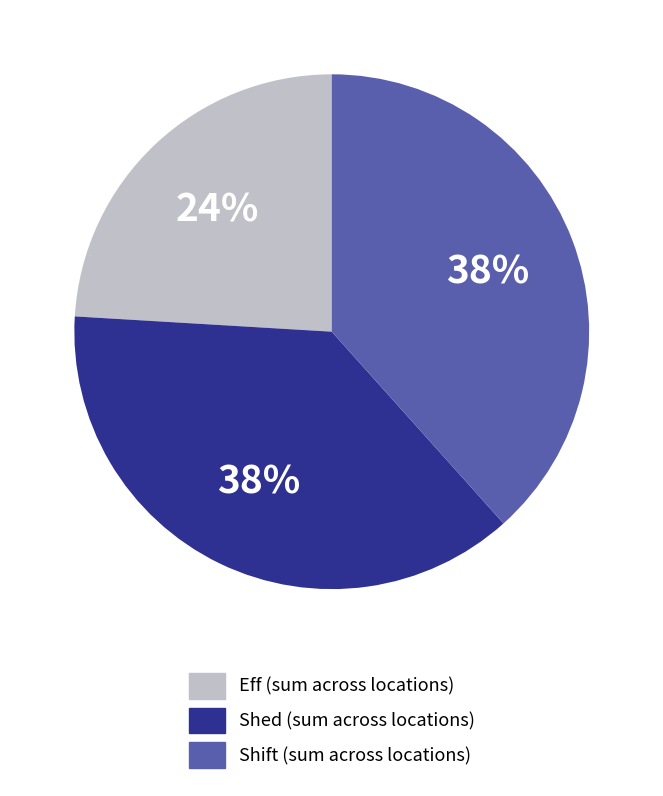

True or false: Shift accounts for 30% of the total.

False